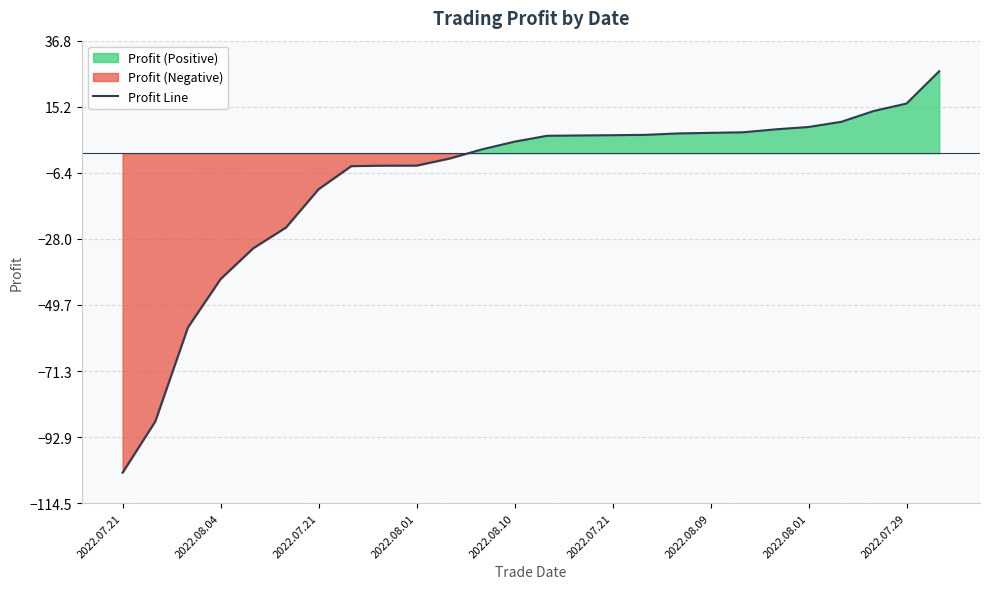

What is the sum of the values at 2022.07.29 and 21?

4.5